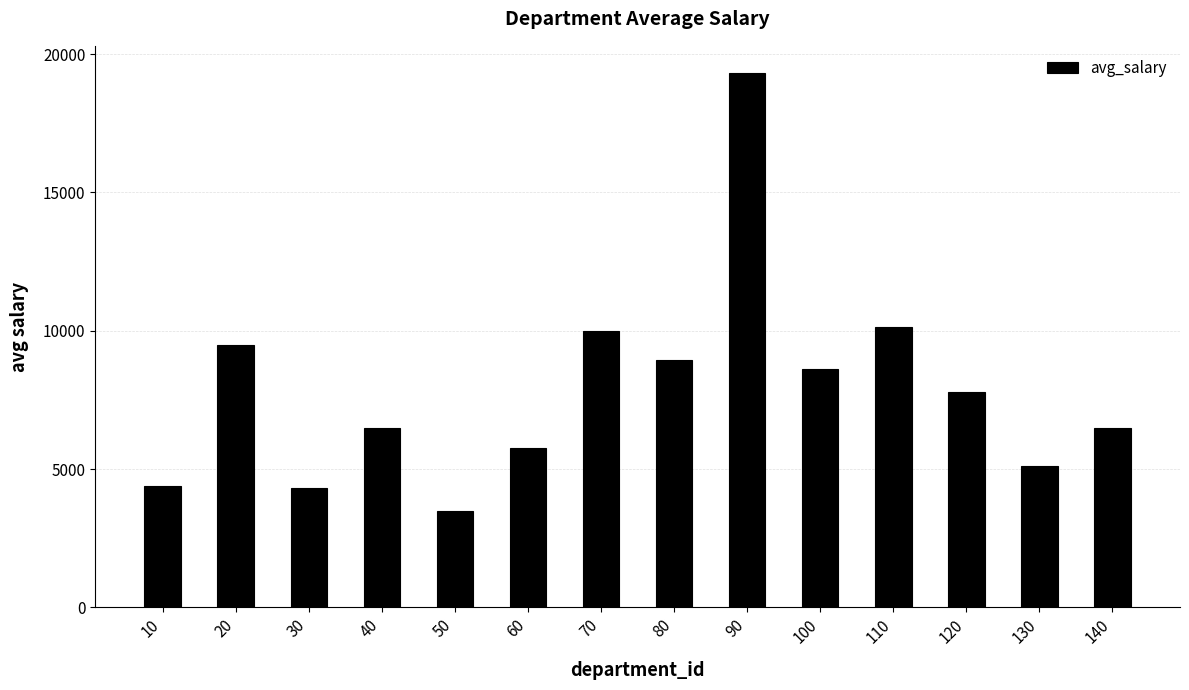

The value at 130 is 7140. True or false?

False